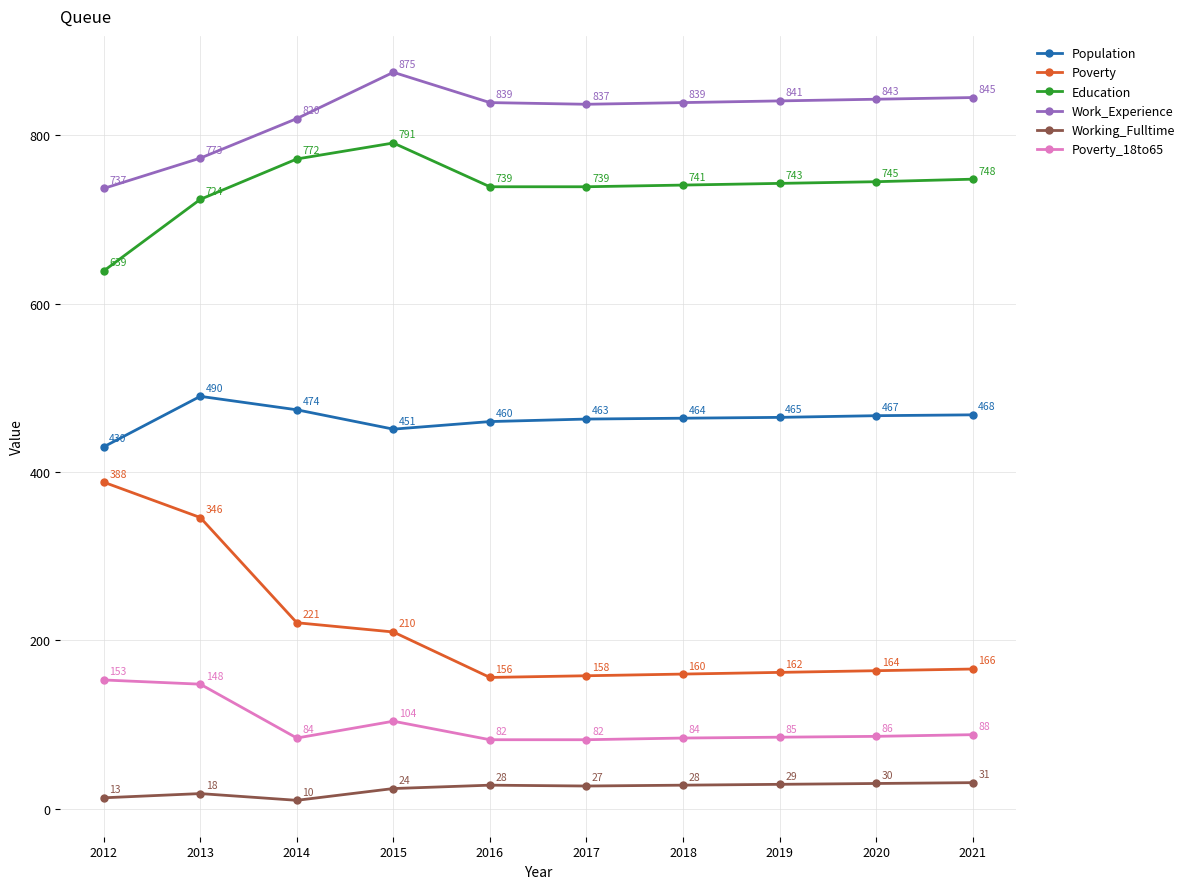

True or false: Education has a value of 739 at 2016.

True